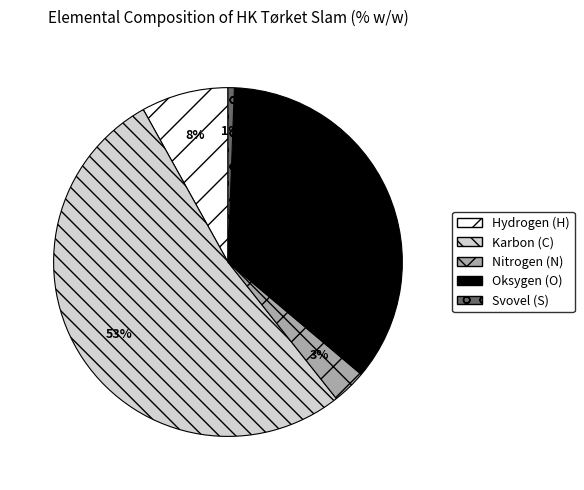

Do Nitrogen (N) and Svovel (S) together represent more than half of the pie?

No